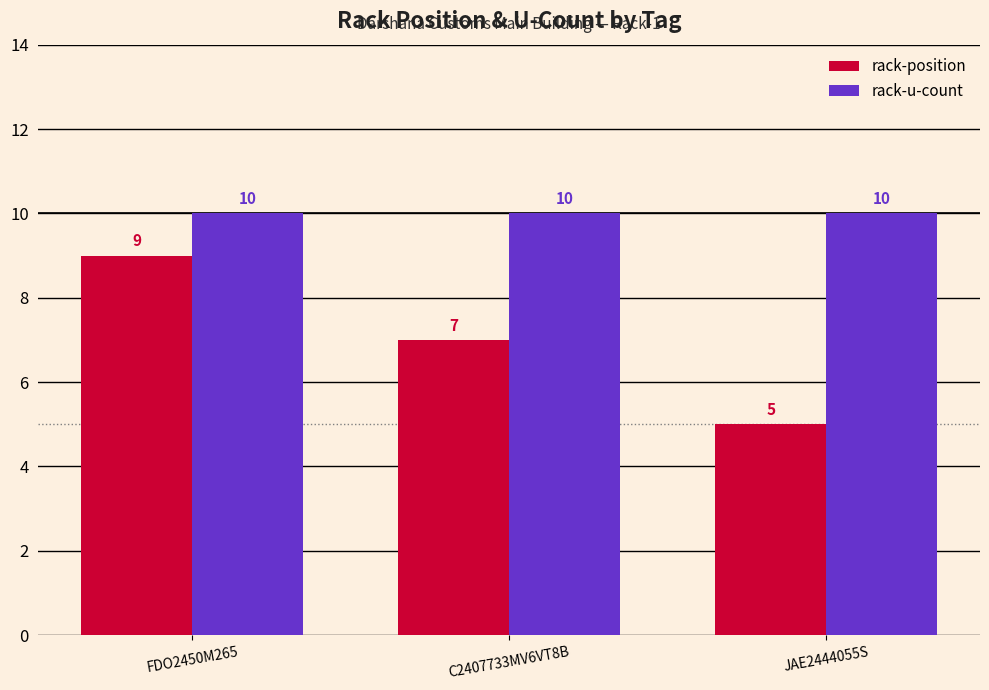

Which series changed the most between C2407733MV6VT8B and JAE2444055S?

rack-position